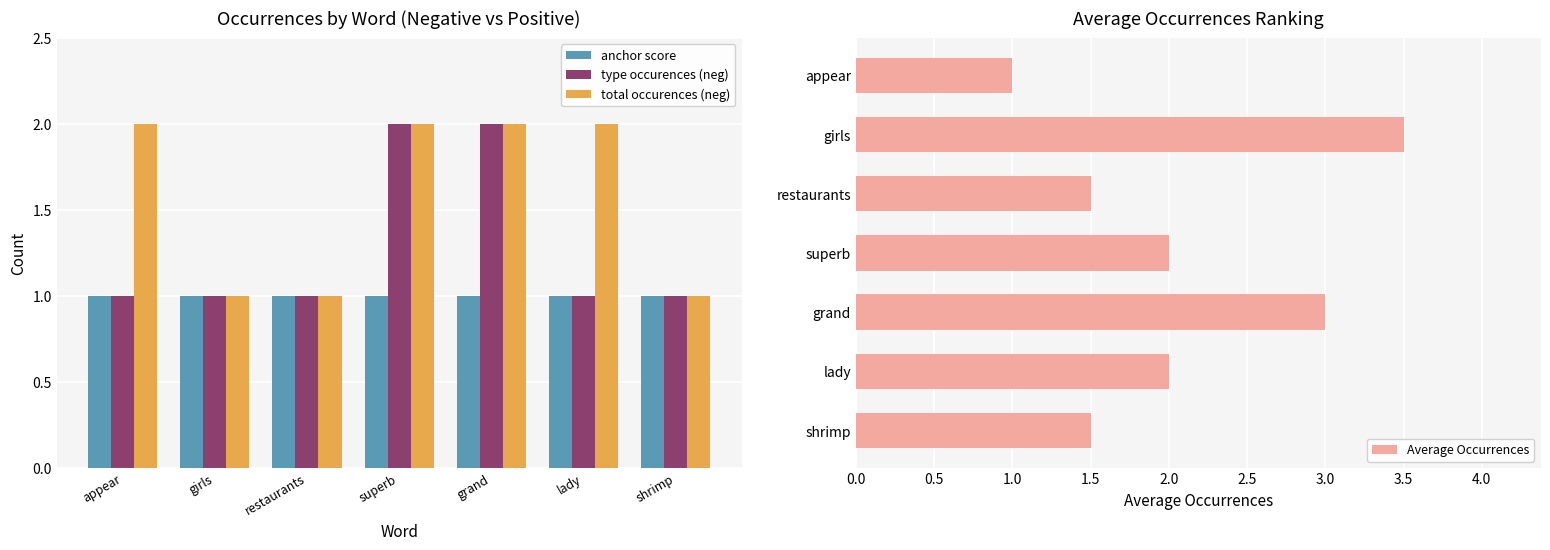

At which label is anchor score closest to 1?

appear